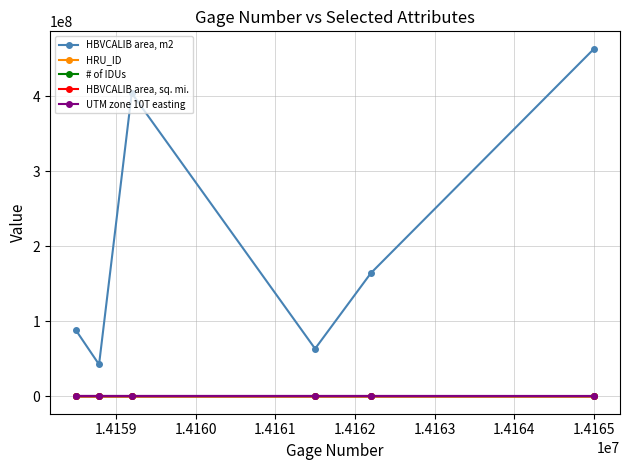

True or false: HRU_ID and HBVCALIB area, m2 intersect in this chart.

False